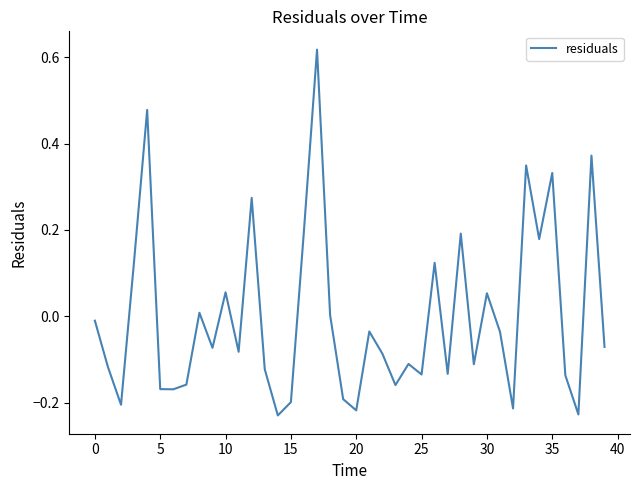

Does the chart have visible grid lines?

No